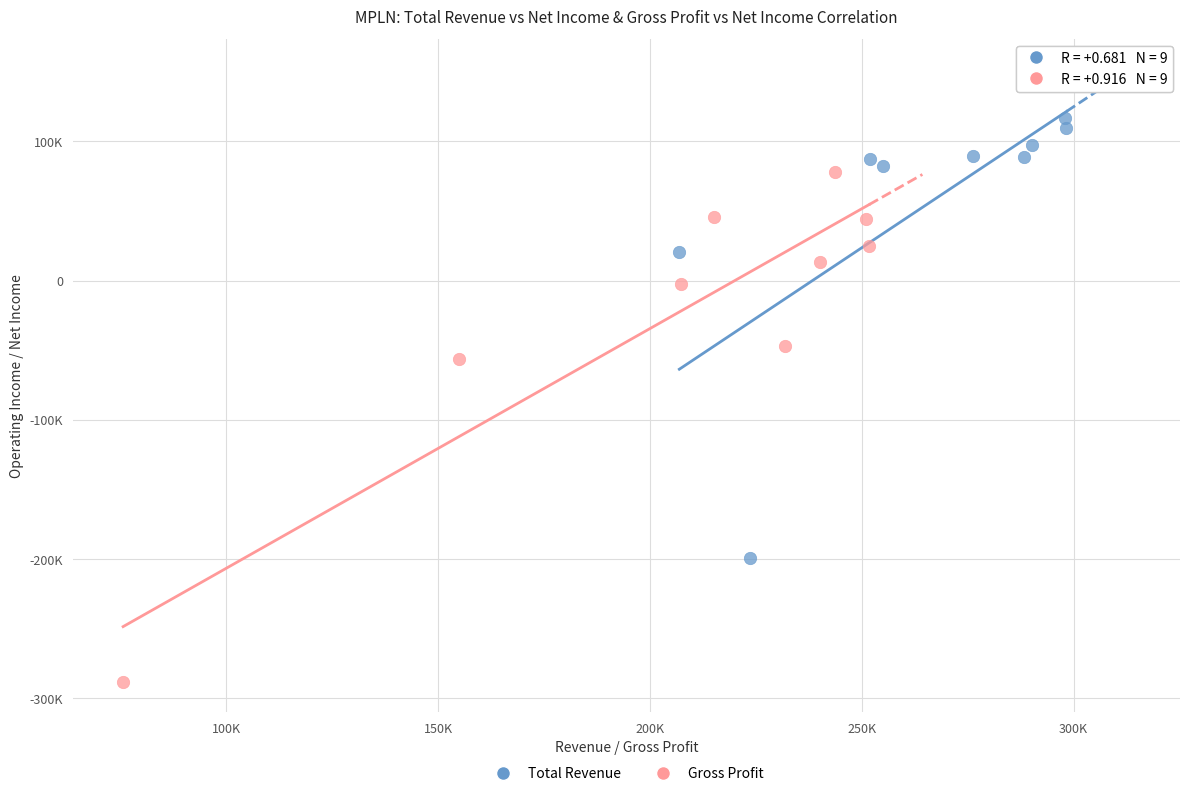

Which series has the largest Y range (max minus min)?

Gross Profit